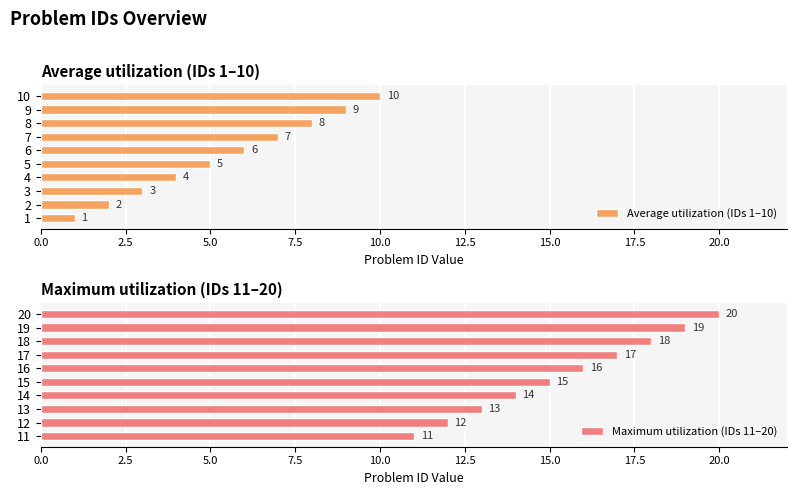

The Average utilization (IDs 1–10) series shows 5 at 5. True or false?

True